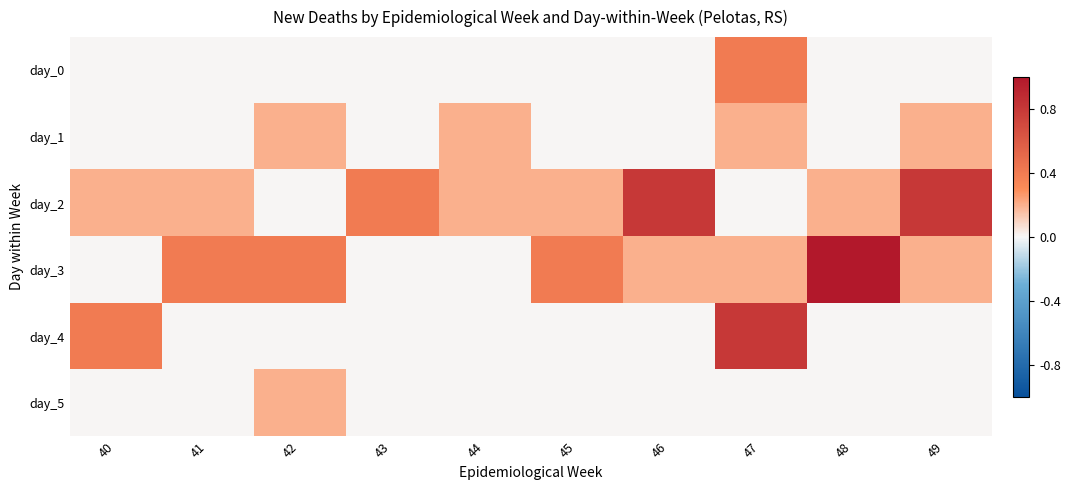

What is the spread (max minus min) of values at 49?

0.8